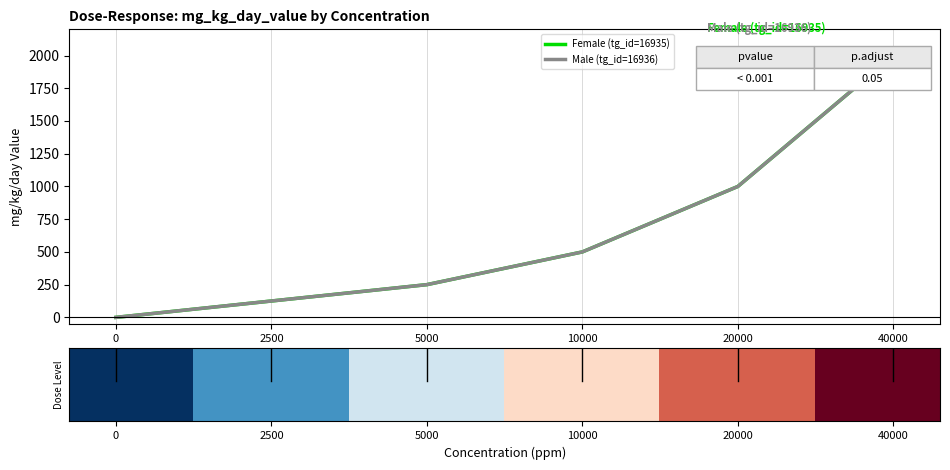

Does the chart have visible grid lines?

No